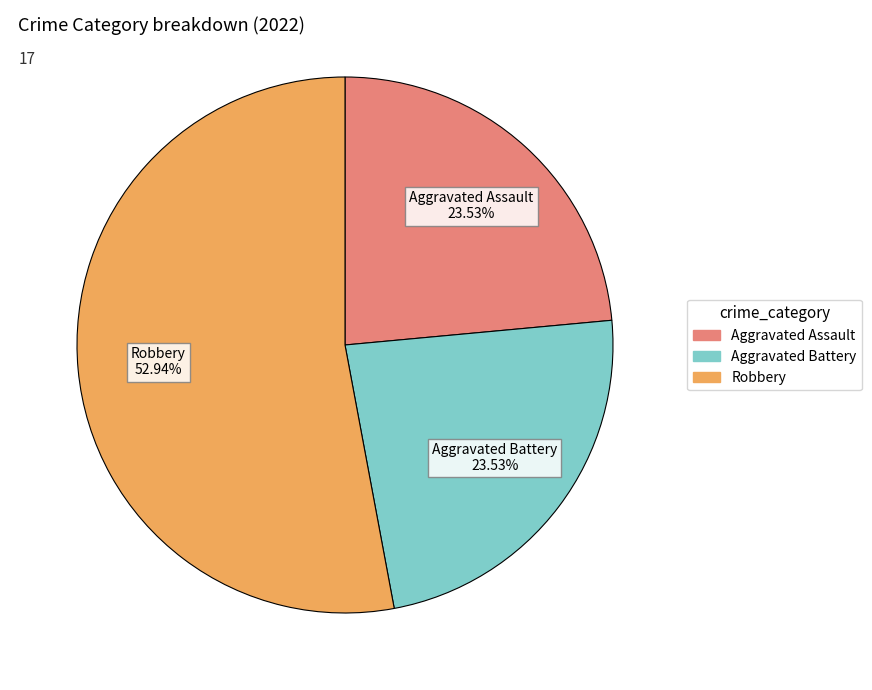

How many segments does this pie chart have?

3